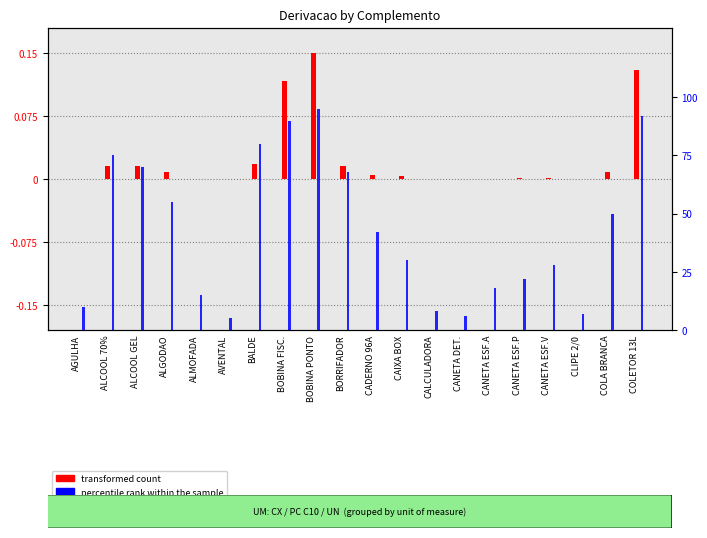

Reading right to left, extract all data points from this chart.

transformed count: 0.1	0.0	0.0	0.0	0.0	0.0	0.0	0.0	0.0	0.0	0.0	0.1	0.1	0.0	0.0	0.0	0.0	0.0	0.0	0.0
percentile rank within the sample: 92.0	50.0	7.0	28.0	22.0	18.0	6.0	8.0	30.0	42.0	68.0	95.0	90.0	80.0	5.0	15.0	55.0	70.0	75.0	10.0